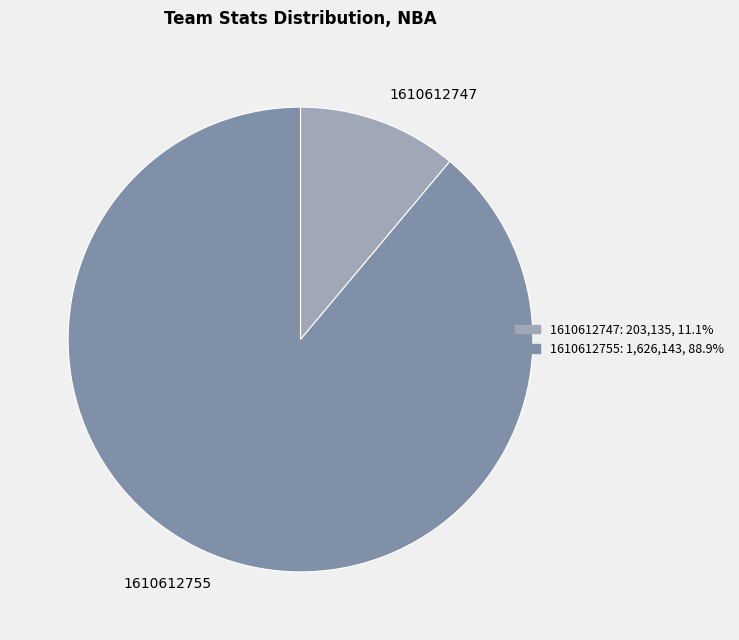

Which category has the smallest portion of the pie?

1610612747